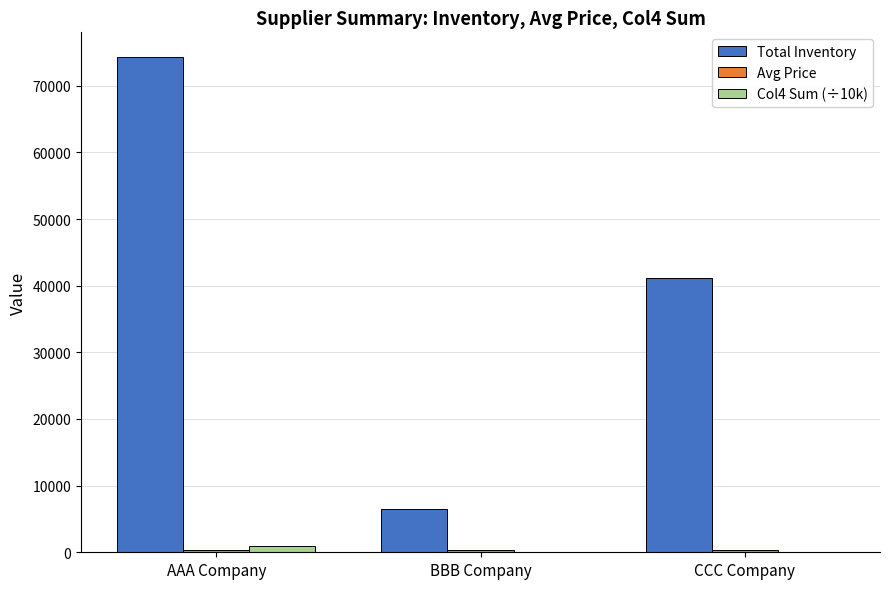

Is it true that Col4 Sum (÷10k) equals 46.0 at CCC Company?

True